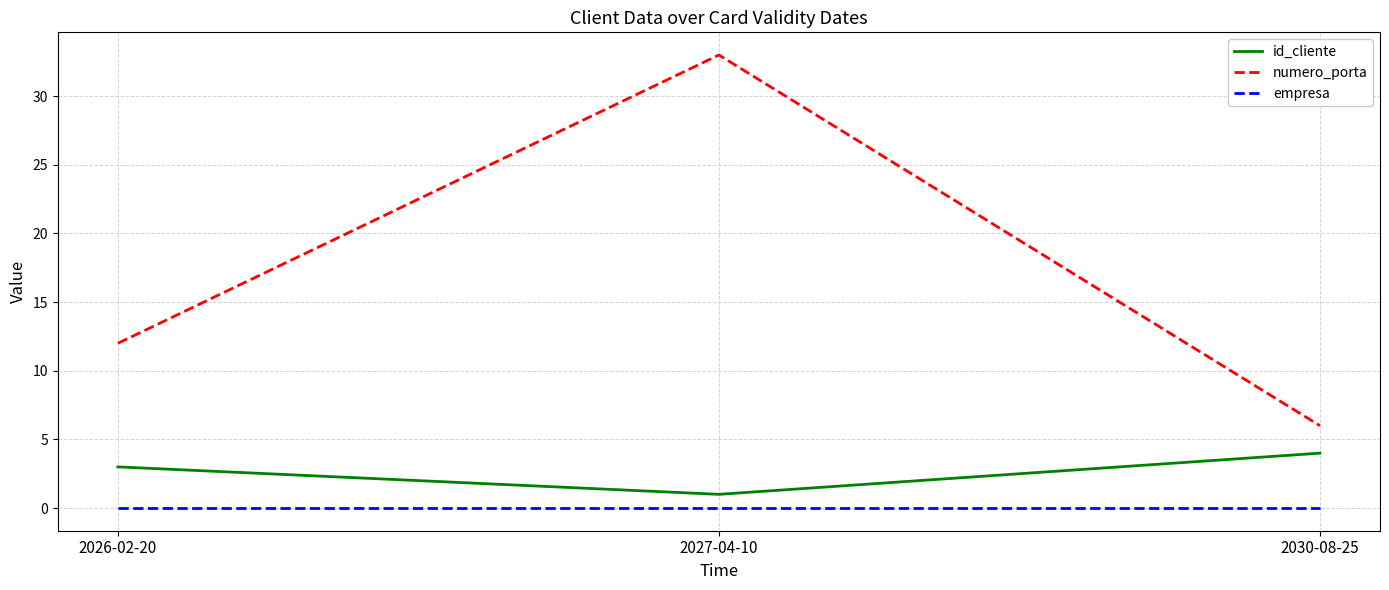

Reading right to left, what are all the values shown in this chart?

id_cliente: 2030-08-25=4	2027-04-10=1	2026-02-20=3
numero_porta: 2030-08-25=6	2027-04-10=33	2026-02-20=12
empresa: 2030-08-25=0	2027-04-10=0	2026-02-20=0